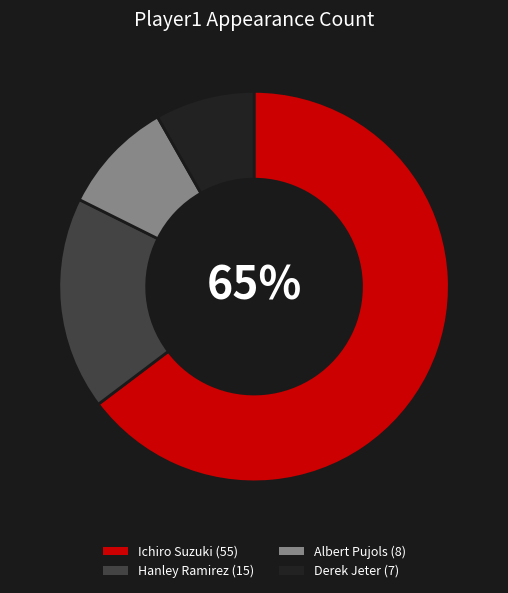

Which category has the smallest portion of the pie?

Derek Jeter